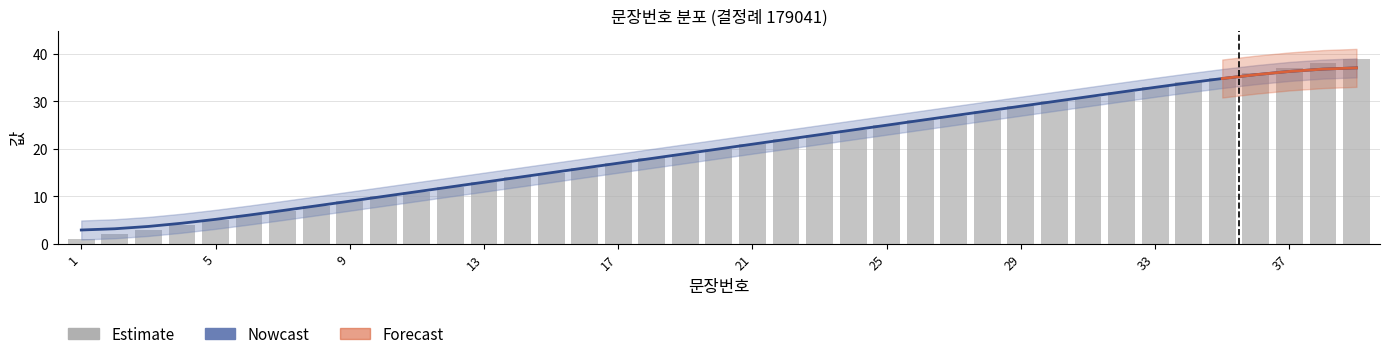

Which label corresponds to the smallest value in the chart?

1